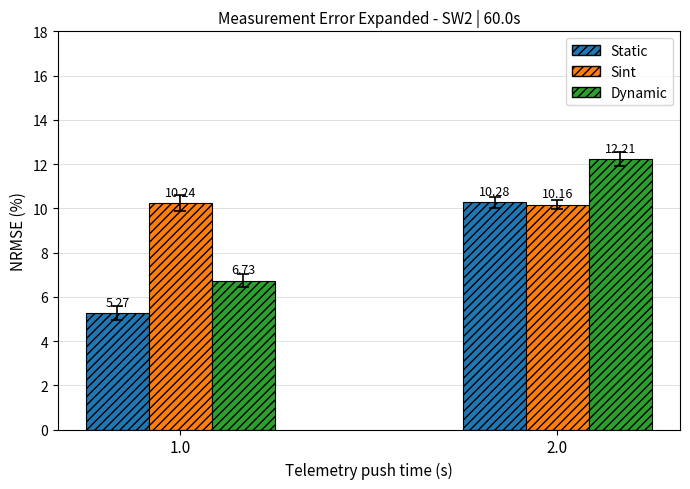

What are all the series names shown in the legend?

Static, Sint, Dynamic